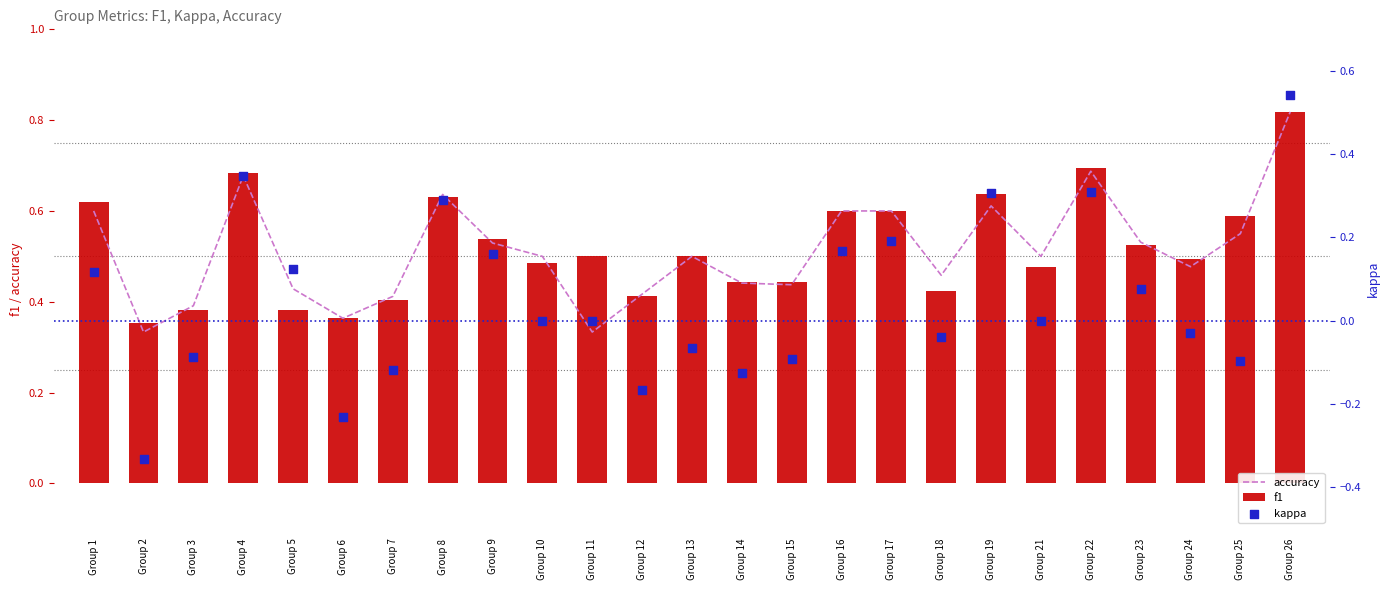

Which series reaches the minimum Y coordinate?

kappa